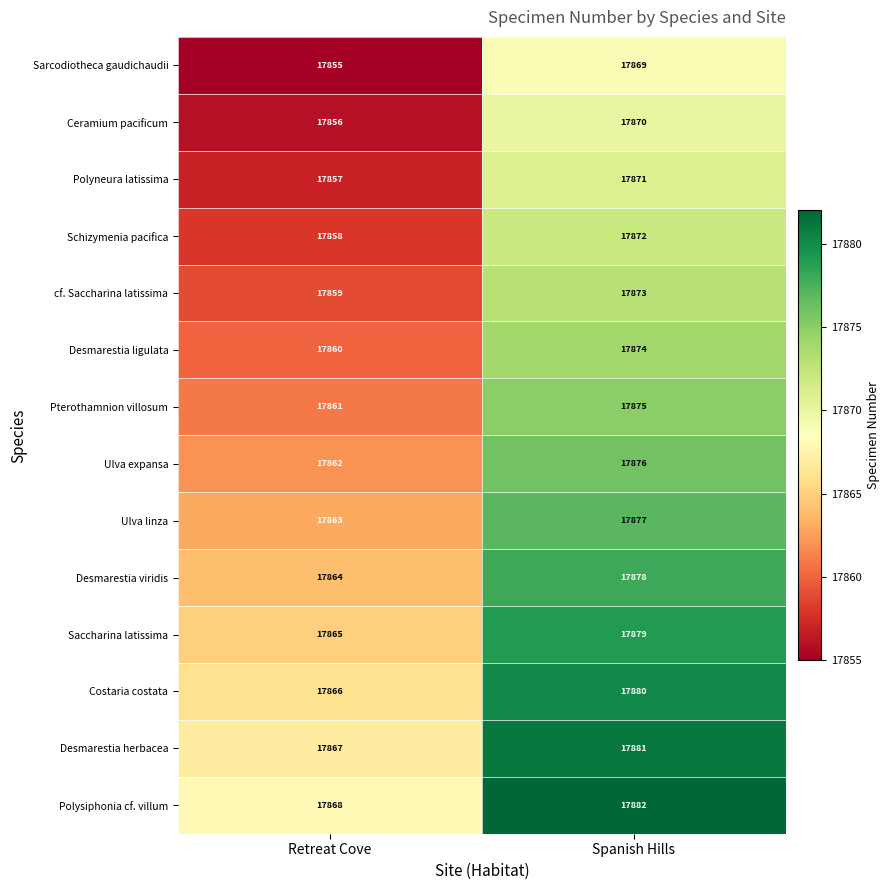

At how many categories does at least one series exceed 17876?

1